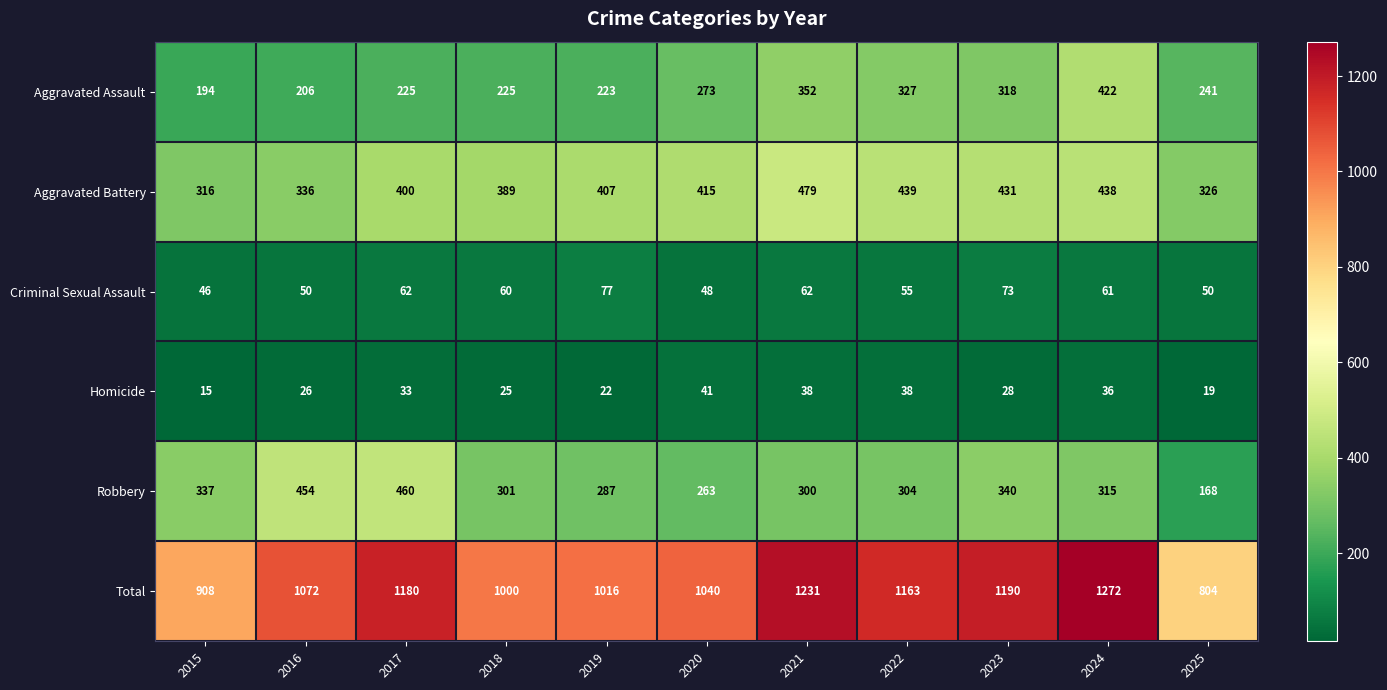

Which series has the largest range (max minus min)?

Total